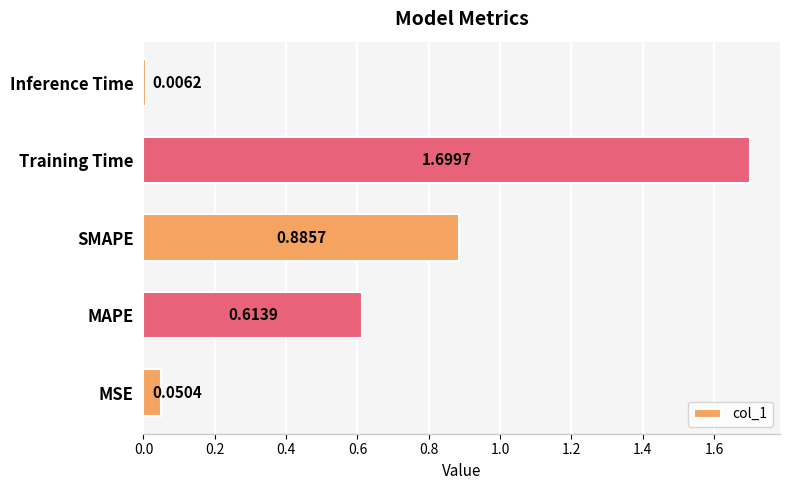

Which category has the lowest value across all series?

Inference Time